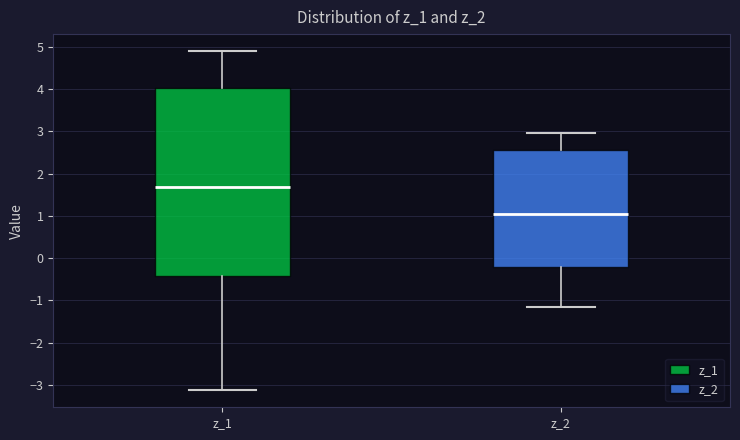

Reading left to right, transcribe this box plot: for each box, give where its median line is, the range the box spans, and where its two whiskers end, as read against the y-axis. The values are not printed on the chart, so give them approximately, as read against the axis.

z_1: median 1.7, box -0.4 to 4.0, whiskers -3.1 to 4.9
z_2: median 1.1, box -0.2 to 2.6, whiskers -1.2 to 3.0